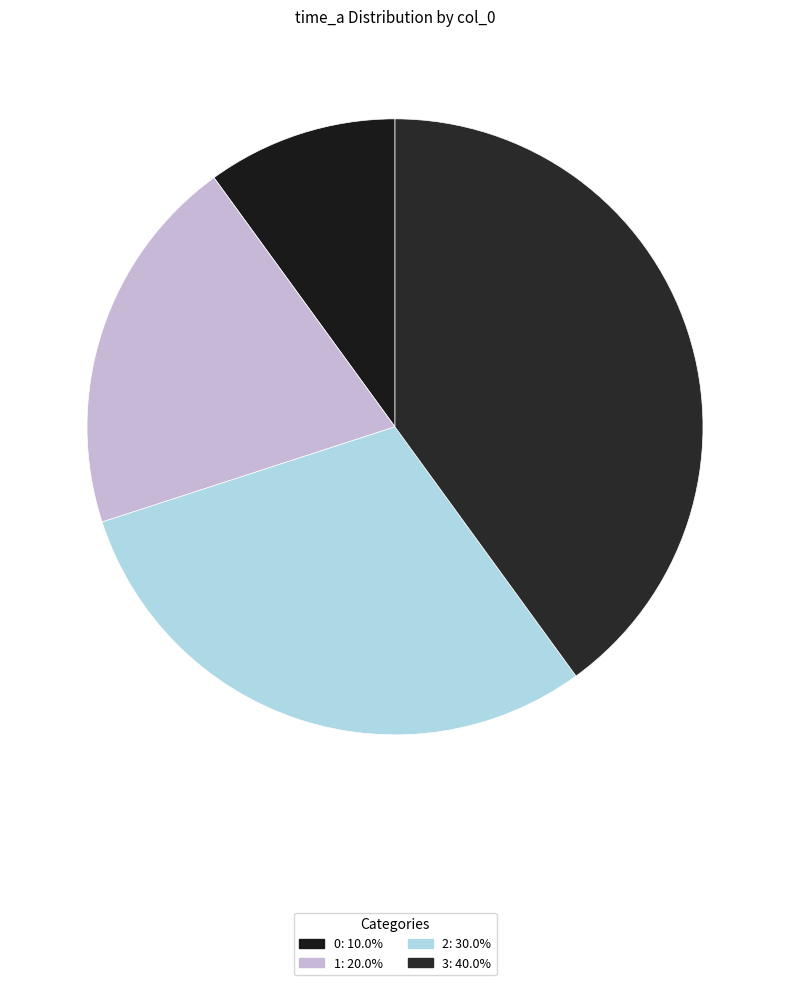

What is the ratio of the value at 2 to the value at 1?

1.5